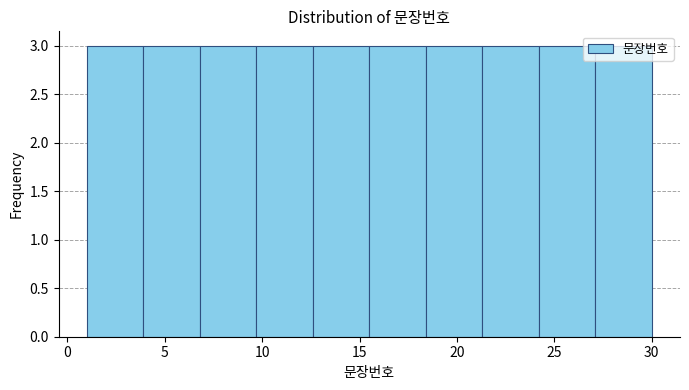

How tall is the bar that spans 1.0 to 3.9 on the x-axis? Neither the bar edges nor the heights are printed on the chart, so give them approximately, as read against the axes.

3